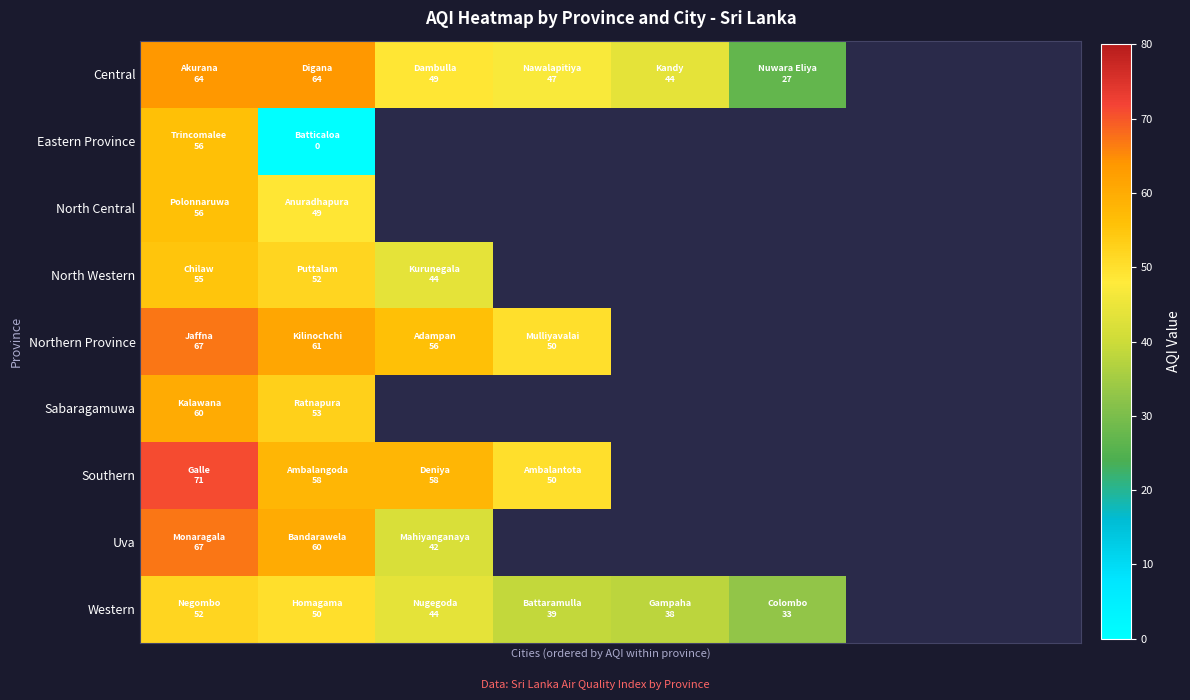

Between 3 and 6, which is larger?

6